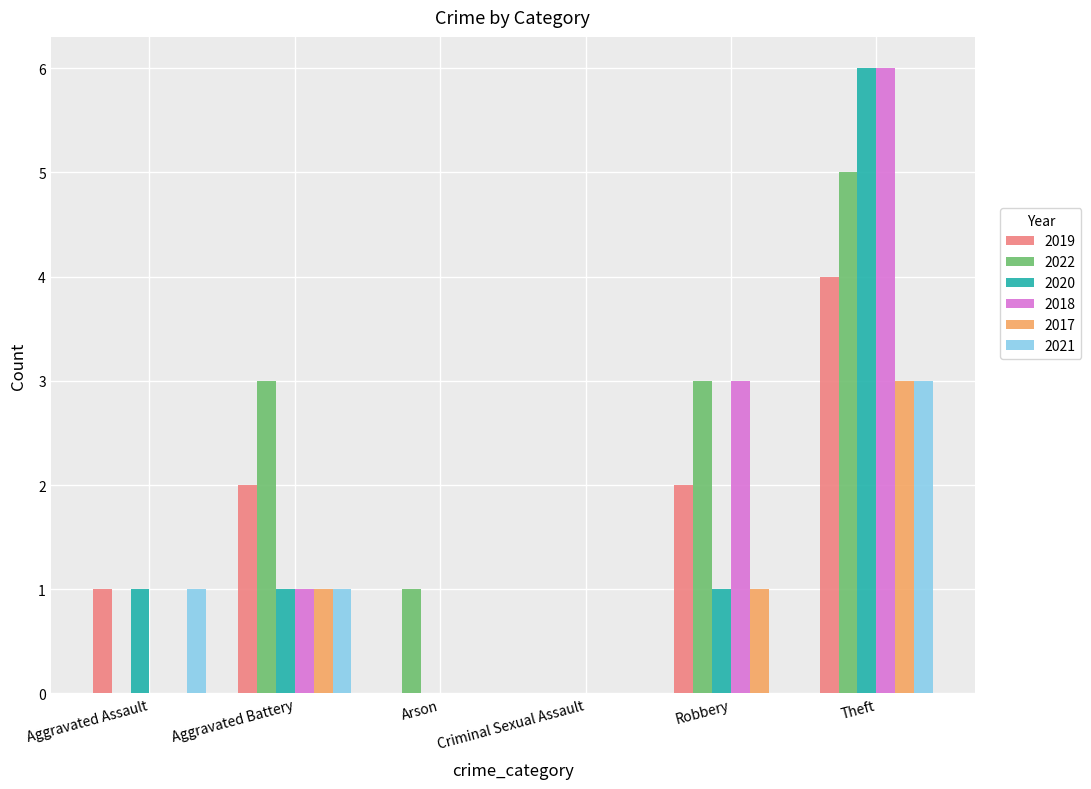

What is the sum of the 2019 values at Robbery and Aggravated Battery?

4